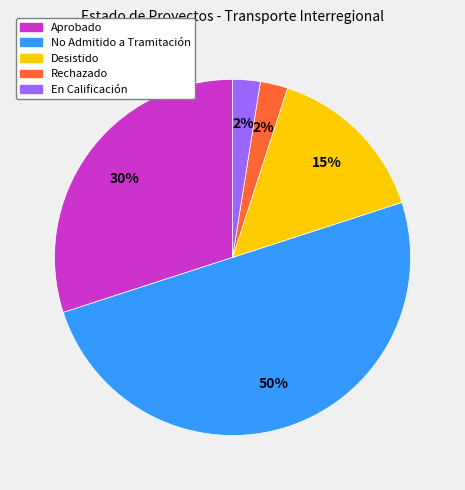

To the nearest percent, what is the difference between the largest and smallest slice percentages?

47%